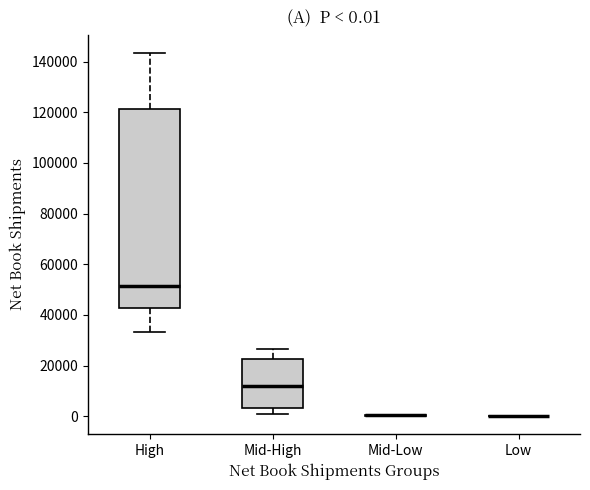

Which box is the tallest, from its lower edge to its upper edge?

High